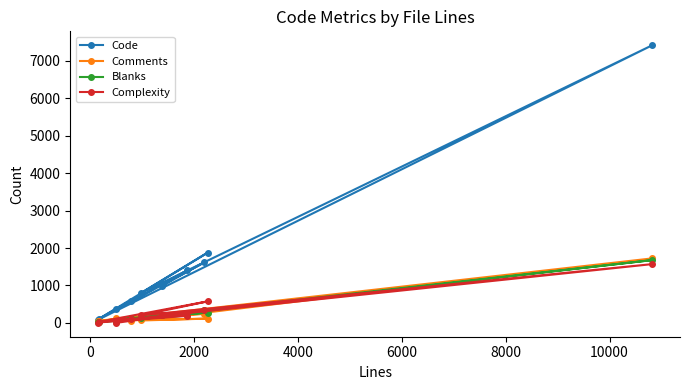

True or false: Complexity and Code intersect in this chart.

False